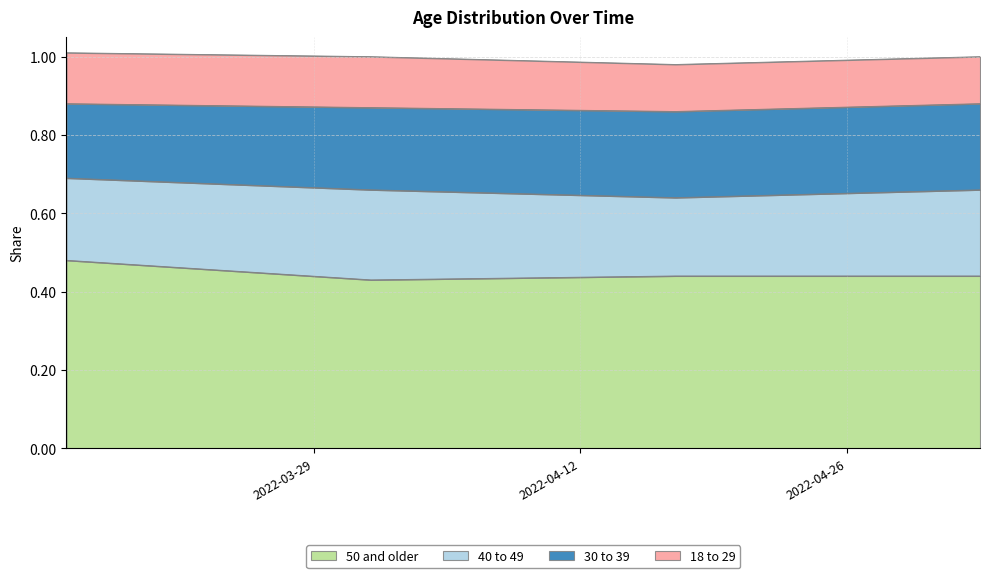

The value of 18 to 29 at 2022-04-01 is 0.2. True or false?

False